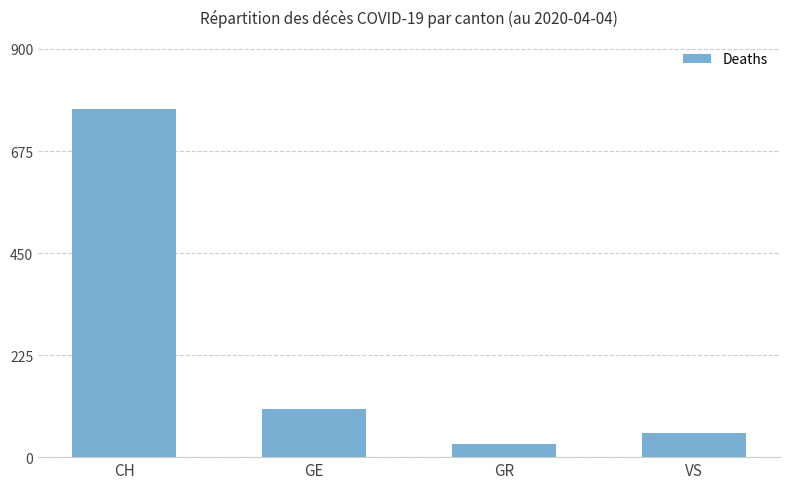

What is the difference between the maximum and minimum values?

737